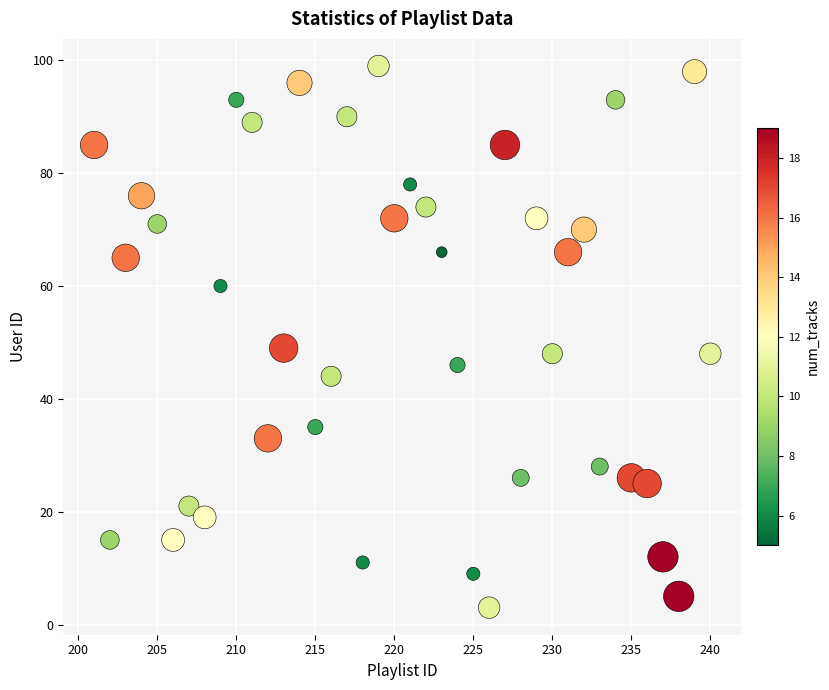

What is the range of X values (max minus min)?

39